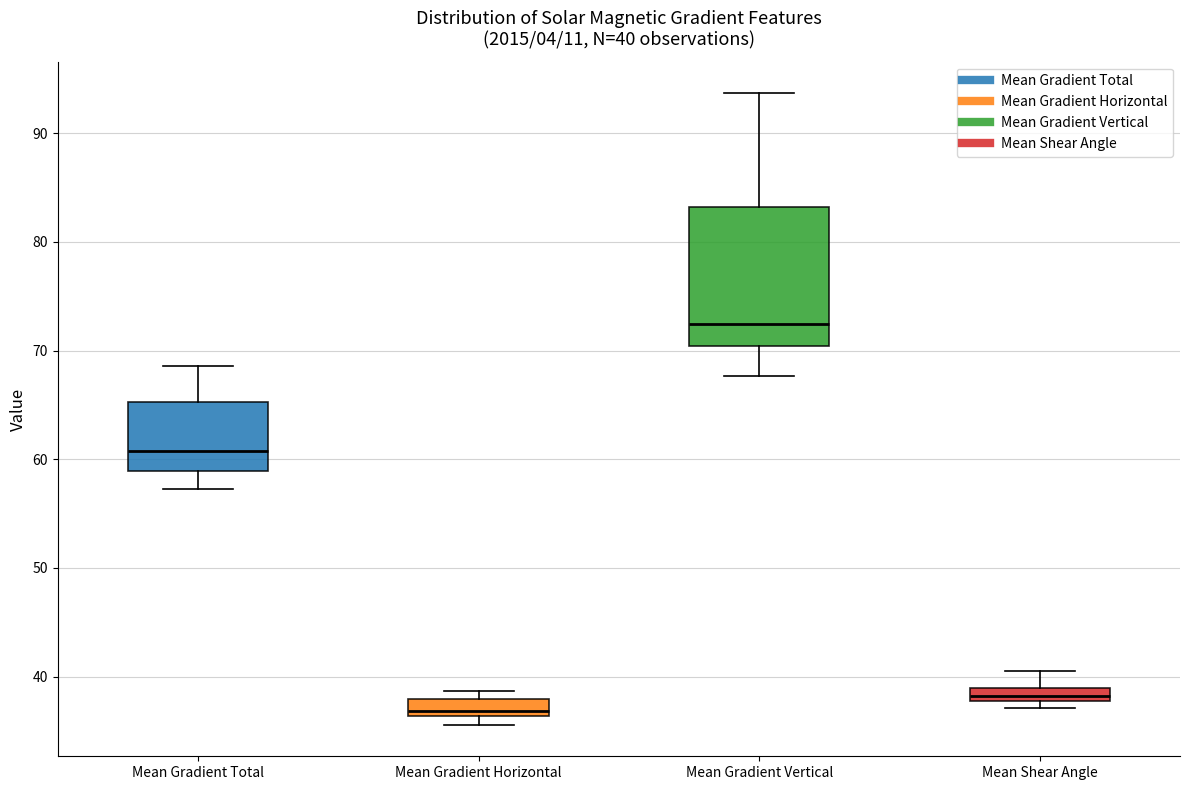

Which box has the lowest median line?

Mean Gradient Horizontal